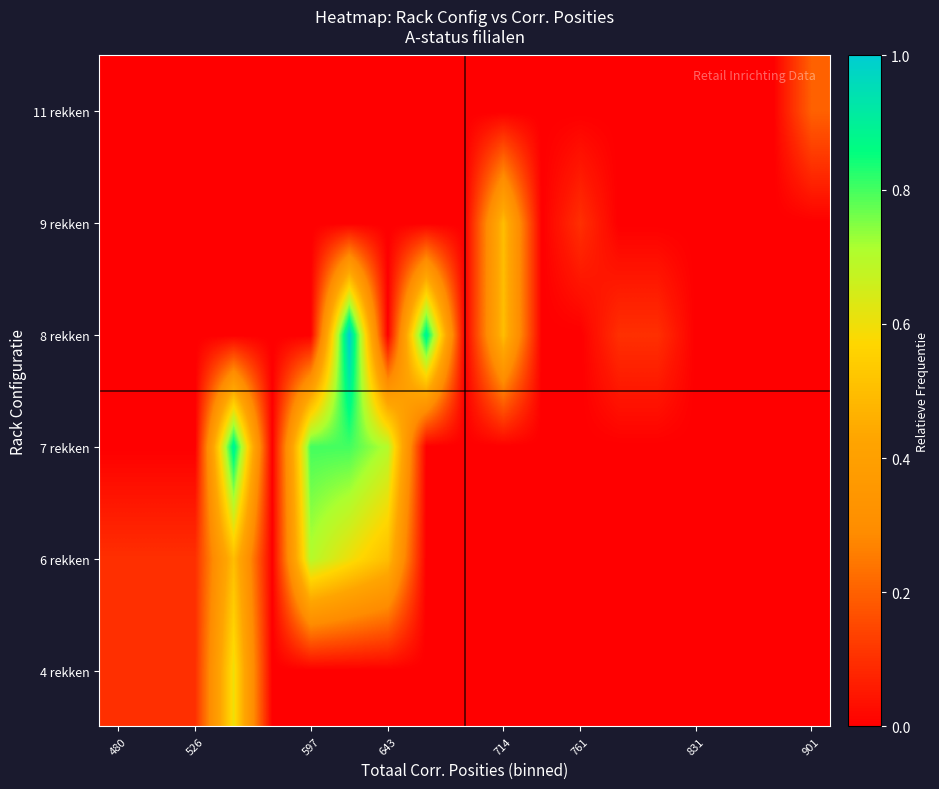

At how many categories does at least one series exceed 0?

13